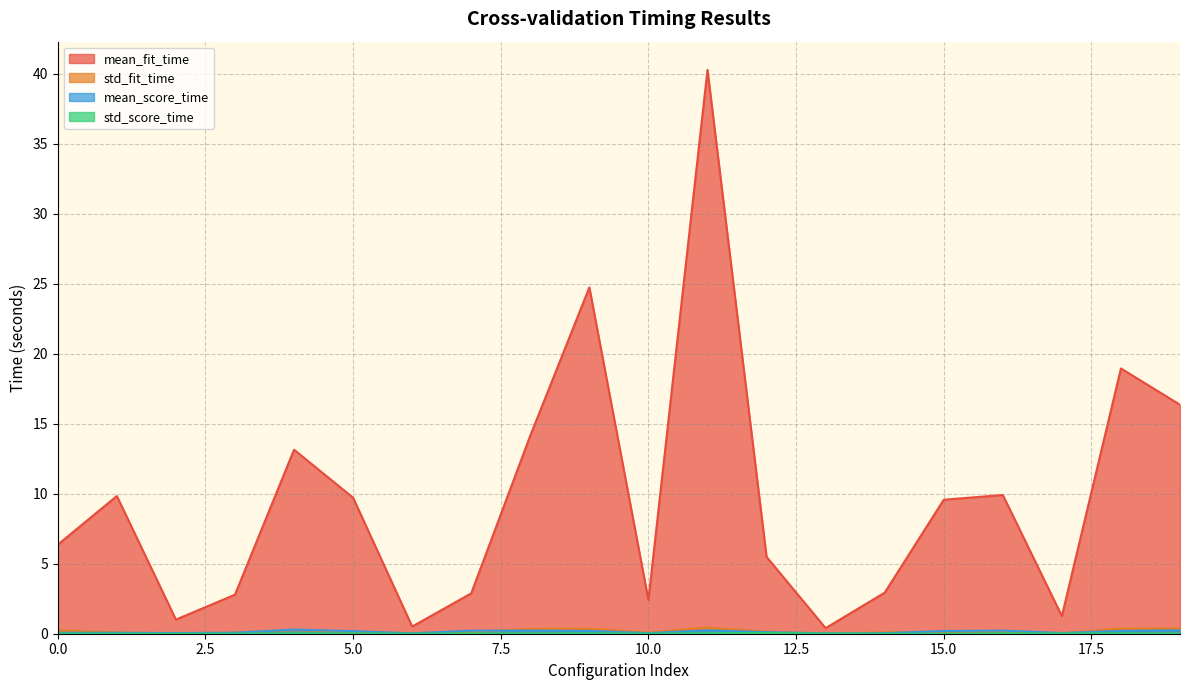

True or false: mean_fit_time and std_fit_time intersect in this chart.

False